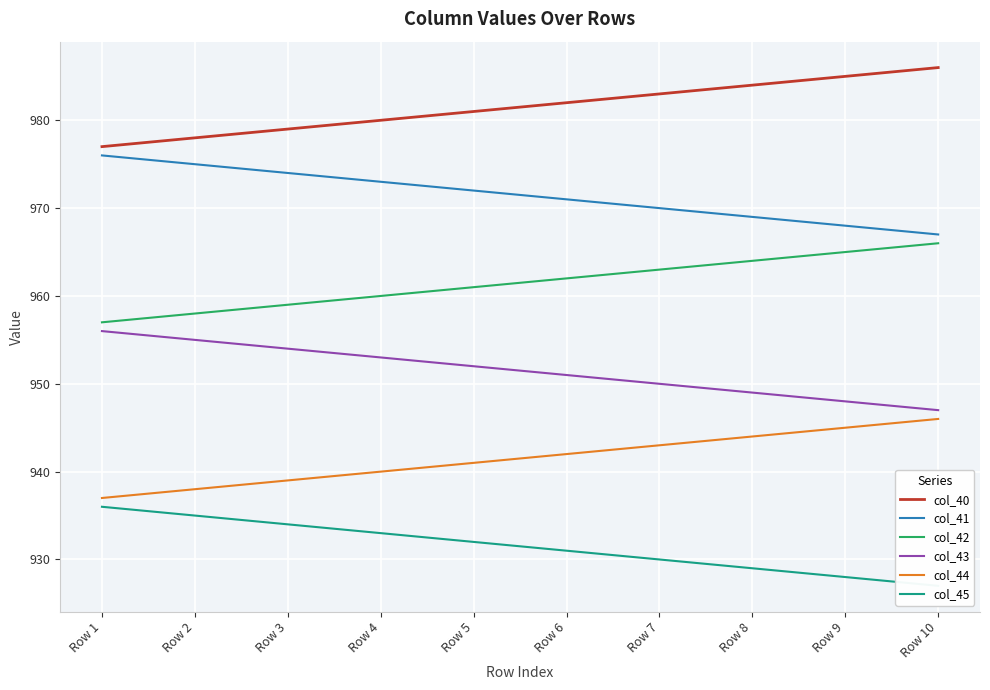

What is the difference between the maximum and minimum values in the col_40 series?

9.0